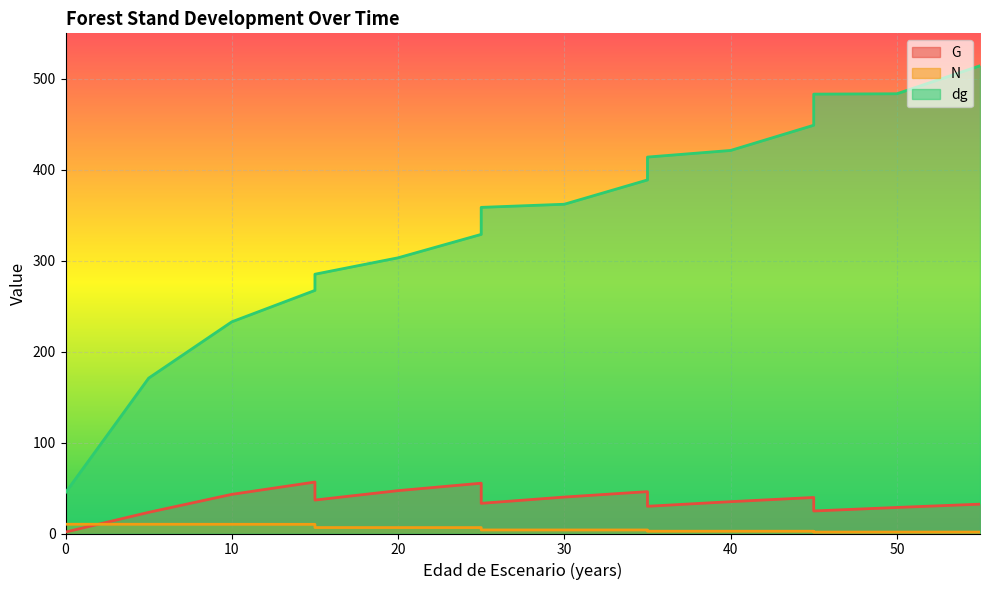

How many data points in N are above 3?

11